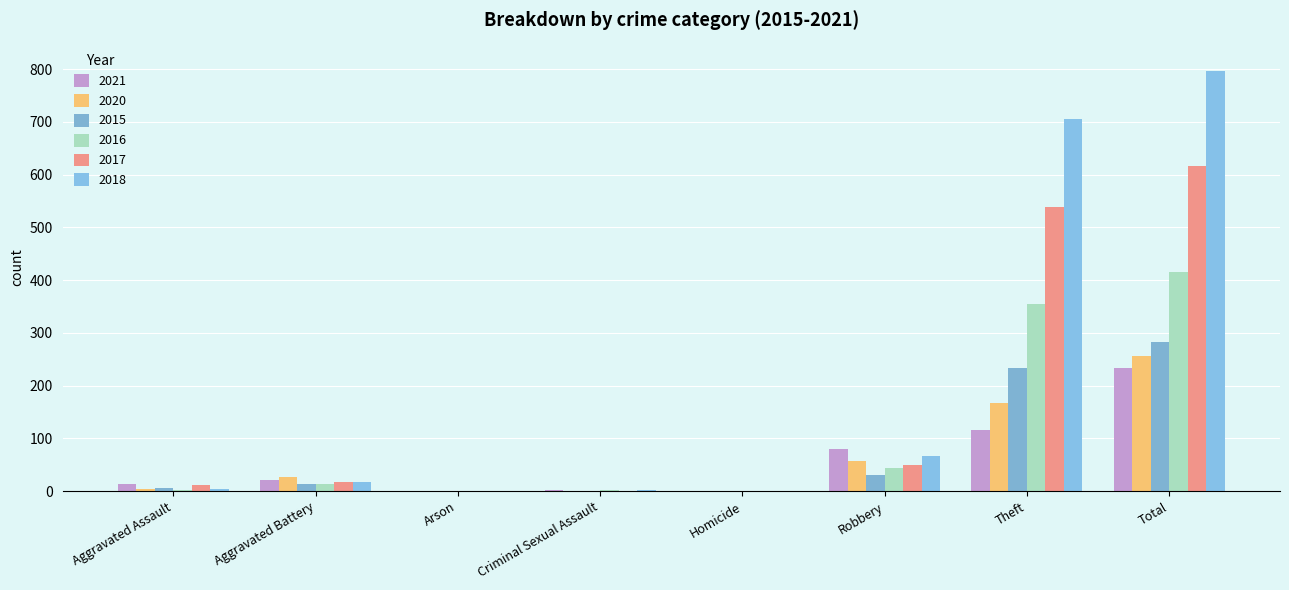

Reading left to right, transcribe all the data shown in this chart.

2021: 13	22	1	2	1	80	116	234
2020: 4	26	1	0	1	57	168	257
2015: 6	13	0	0	0	30	233	282
2016: 3	13	0	2	0	44	354	416
2017: 12	17	0	1	0	49	538	617
2018: 5	18	0	2	0	67	705	797